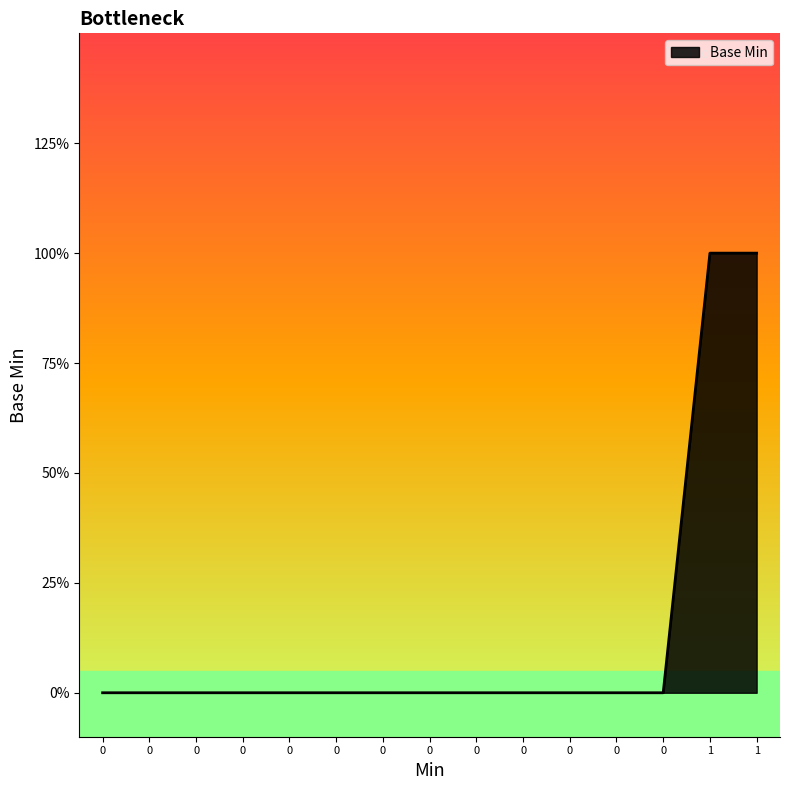

Does the chart display data point markers on the line(s)?

No